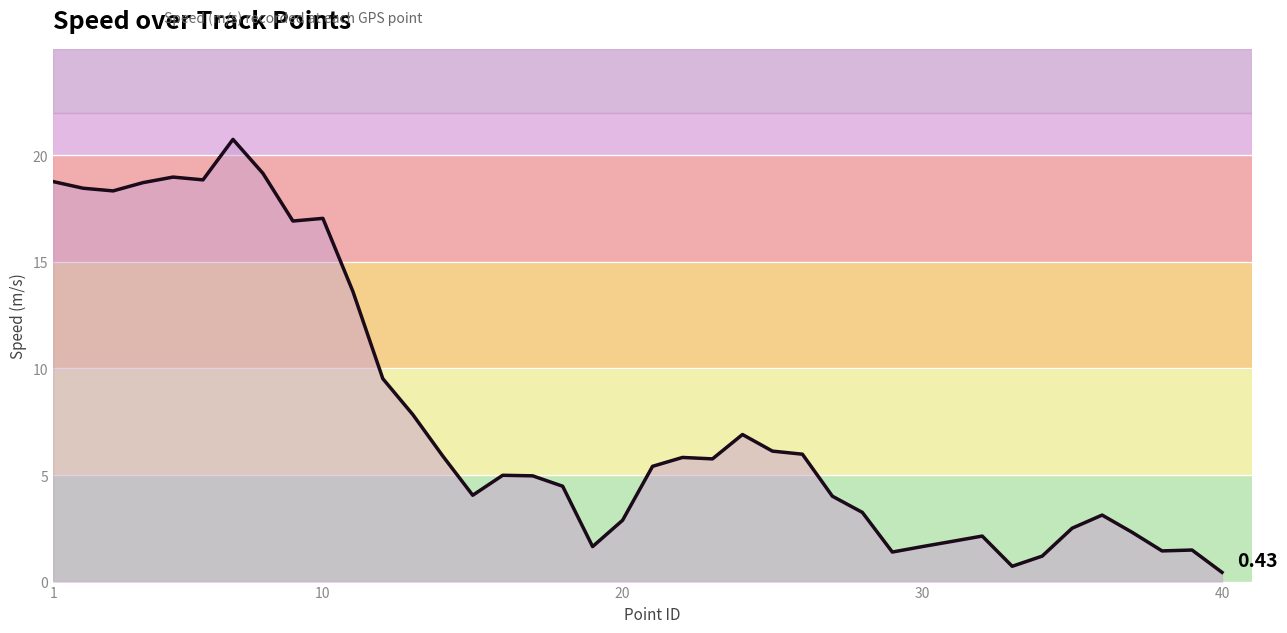

What is the difference between the maximum and minimum values?

20.3